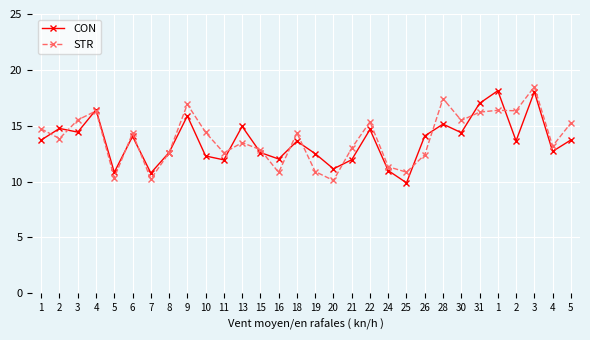

What are all the series names shown in the legend?

CON, STR